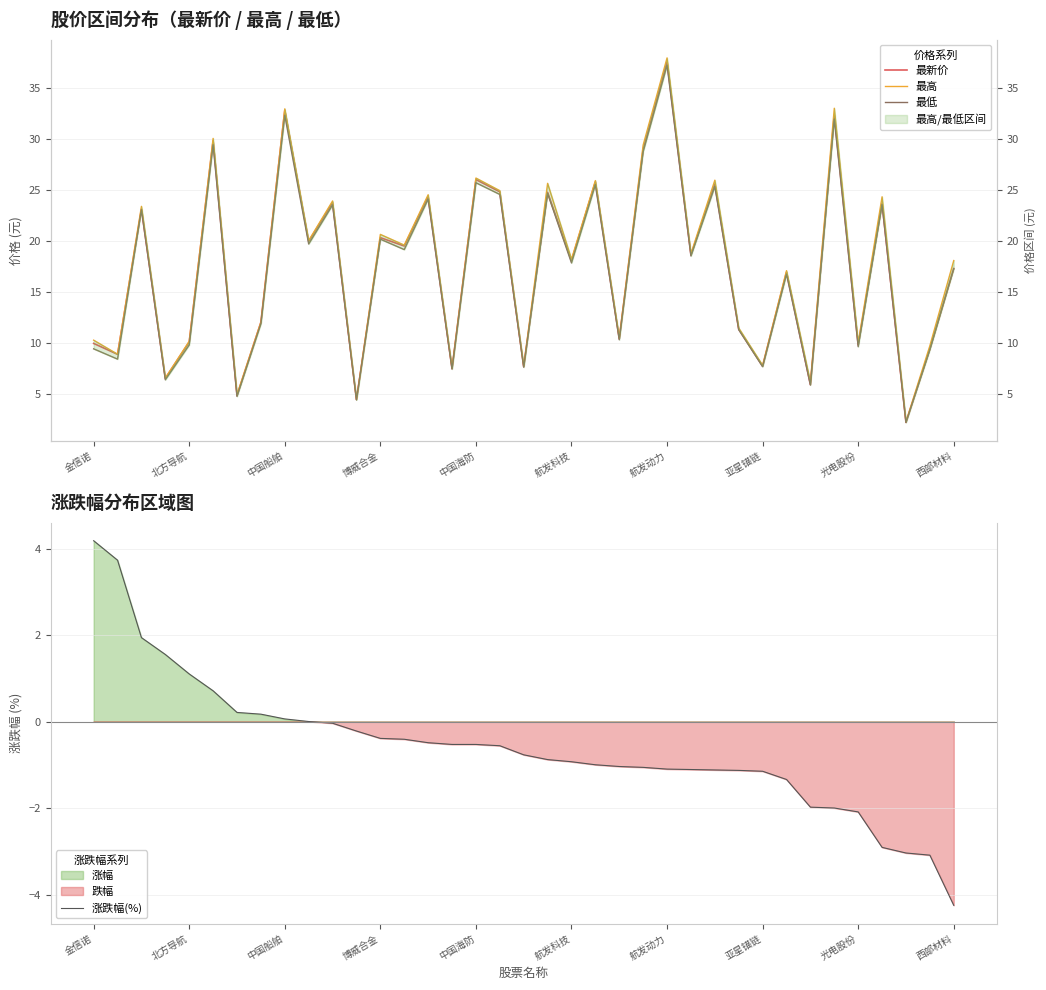

True or false: 最低 has more than 0 points higher than both neighbors.

True